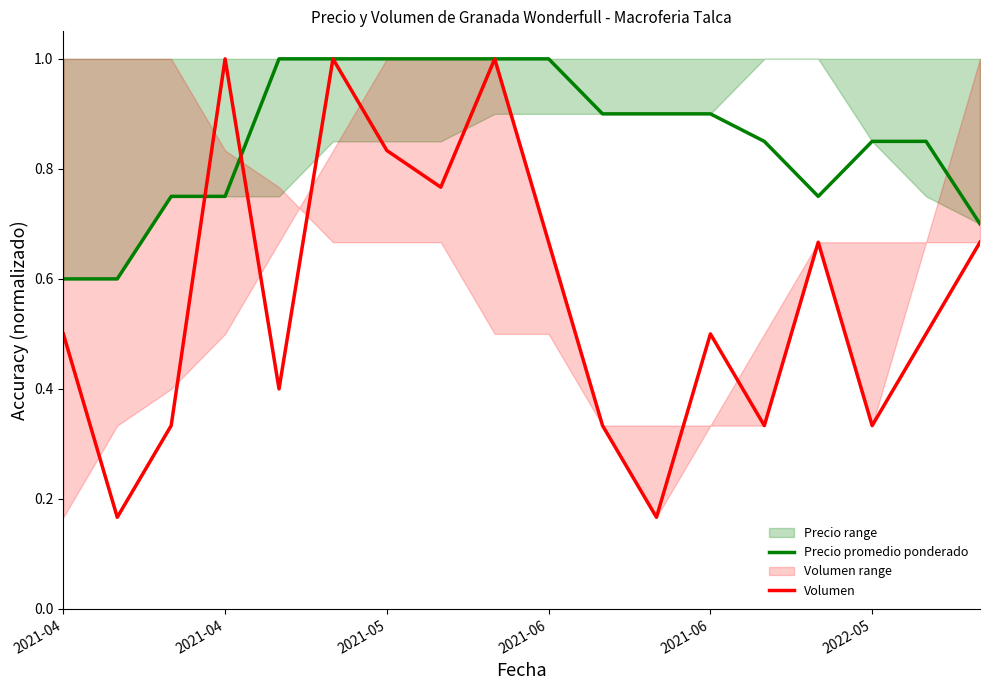

Does the chart have visible grid lines?

No